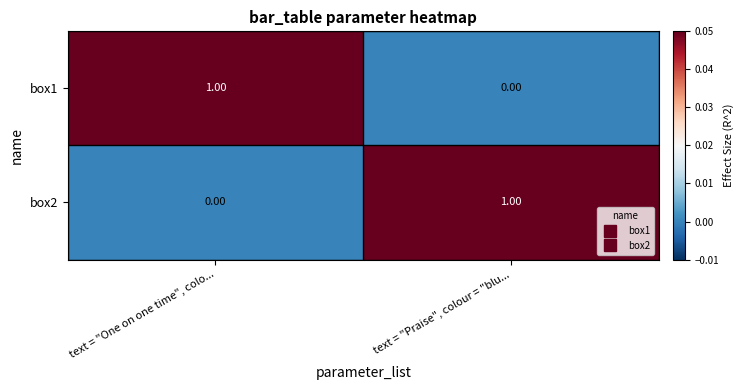

What is the total value across all series at text = "Praise", colour = "blu...?

1